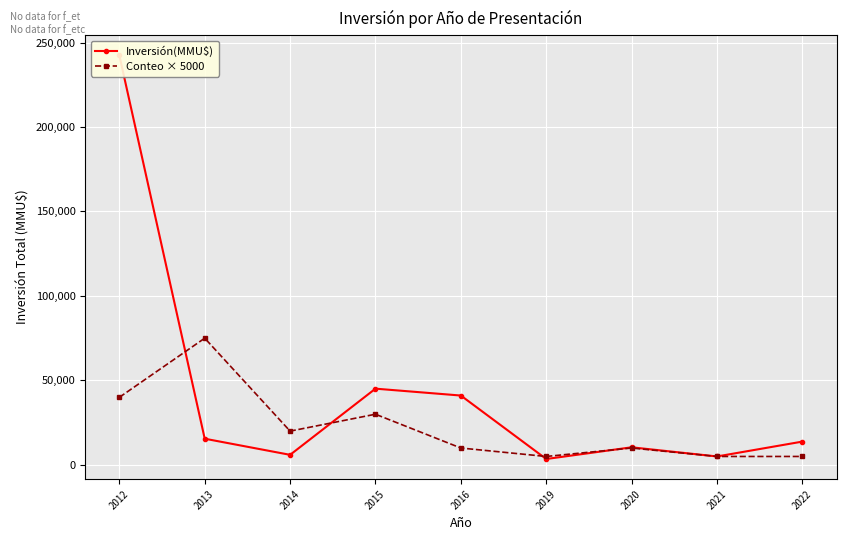

How many interior local valleys does the Conteo × 5000 series have?

2